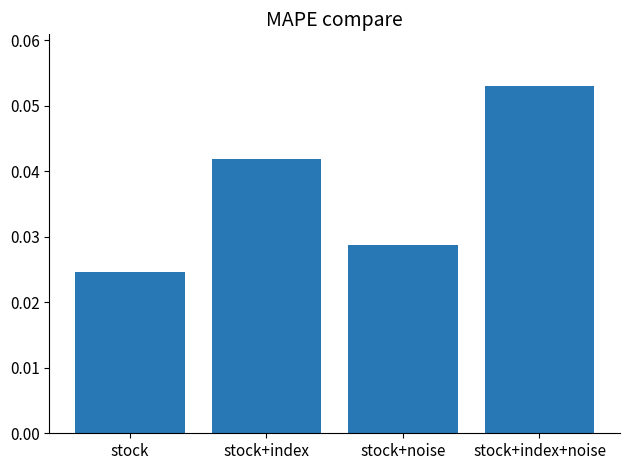

List the labels in order of value, largest first.

stock+index+noise, stock+index, stock+noise, stock